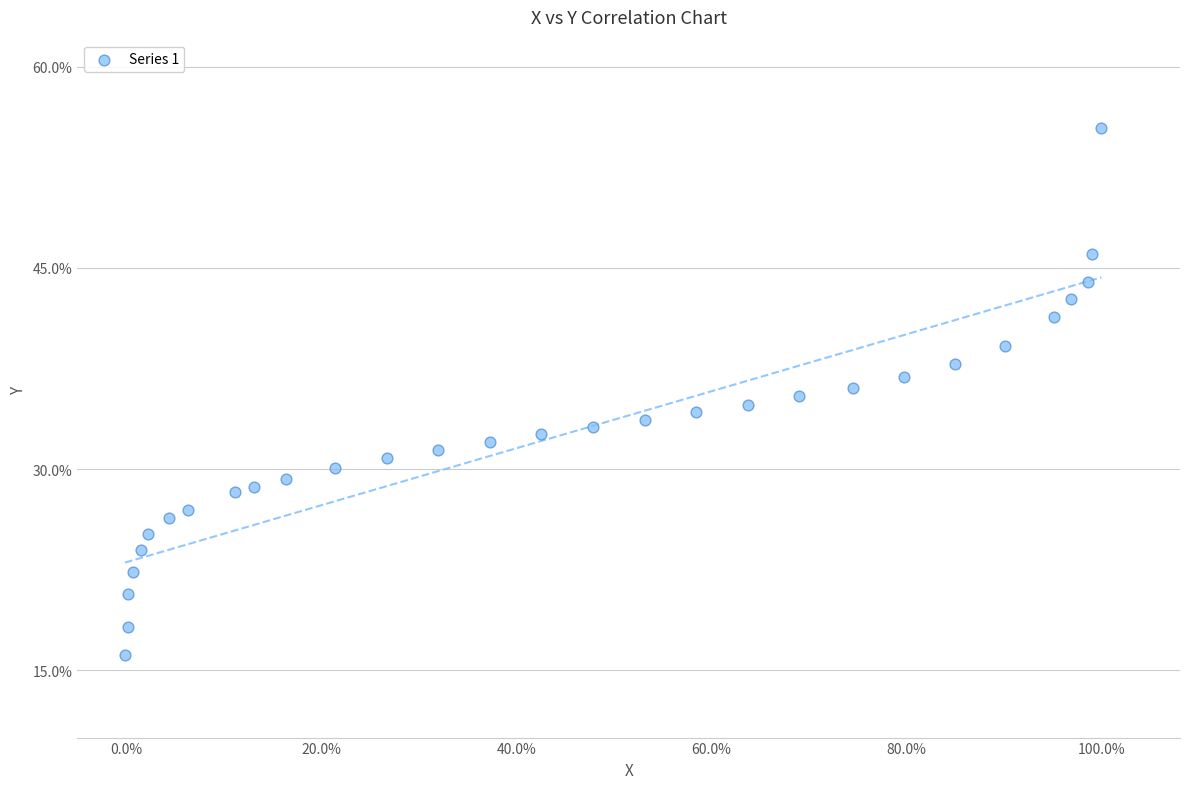

What is the range of X values (max minus min)?

1.0